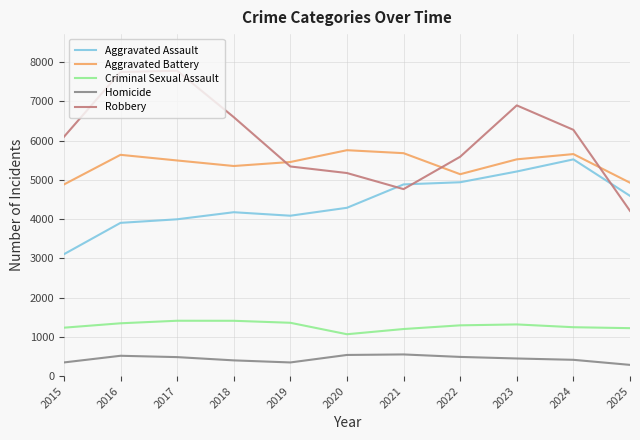

Does the chart display data point markers on the line(s)?

No